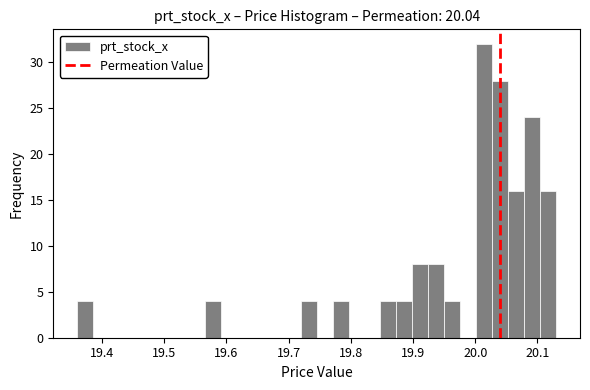

Read against the x-axis, roughly where is the centre of the tallest bar?

20.01